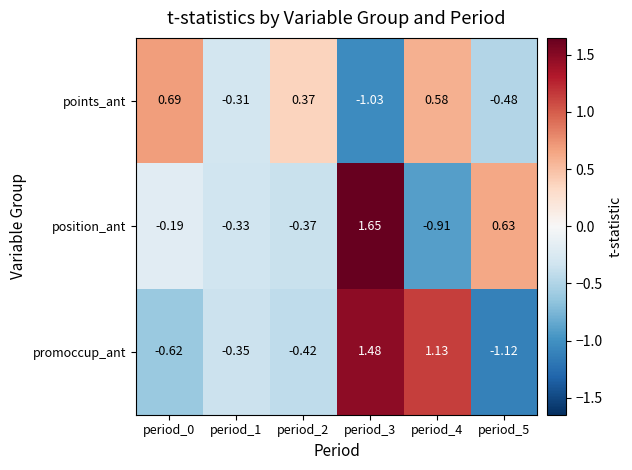

Which series changed the most between period_1 and period_5?

position_ant